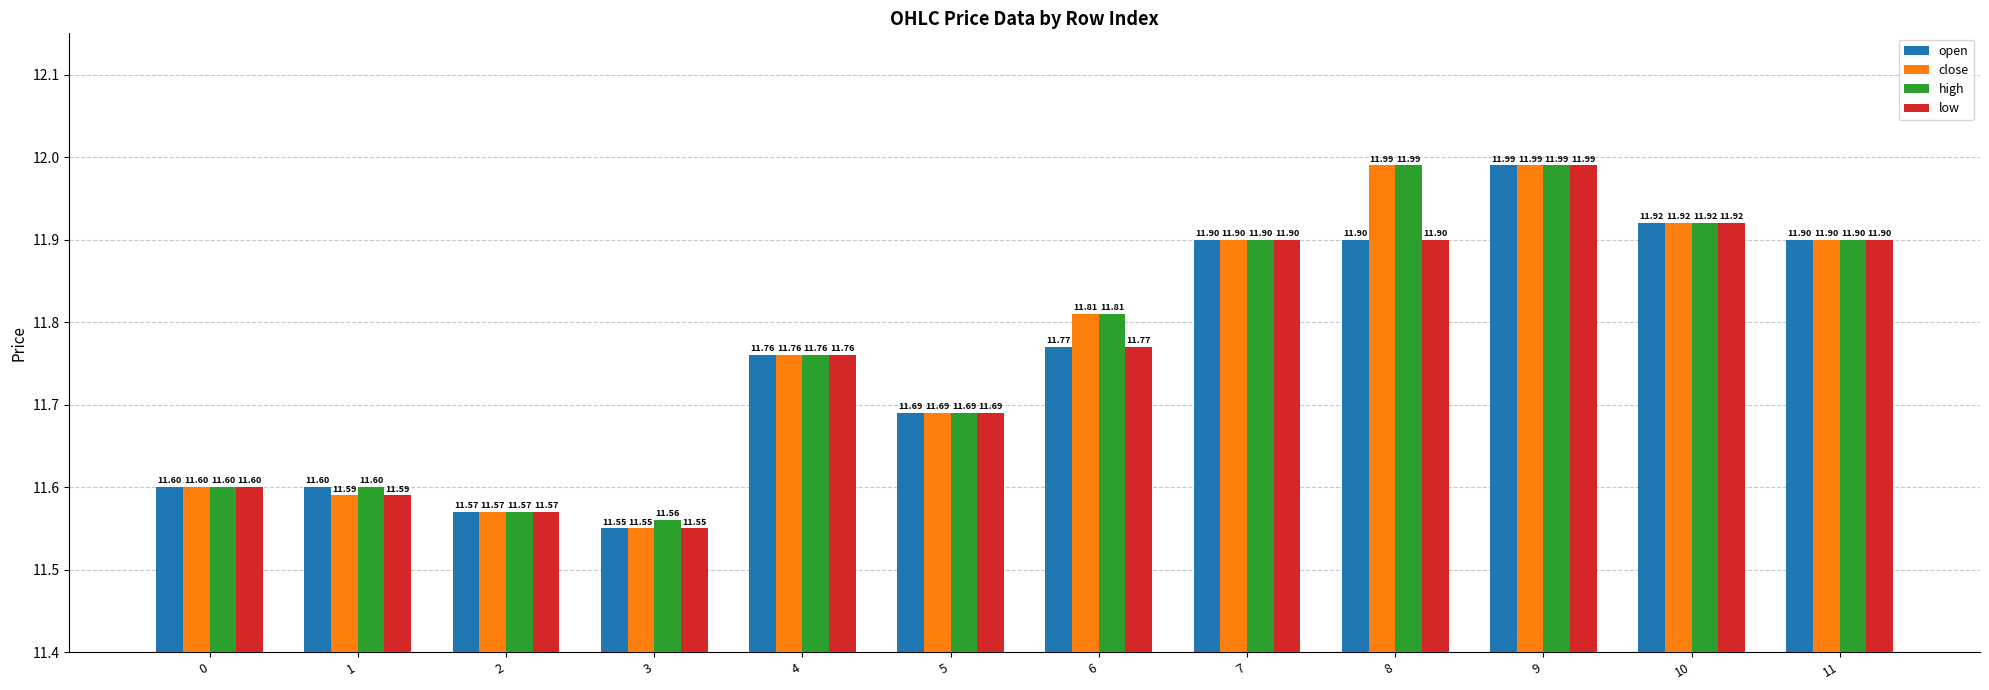

What is the total value across all series at 4?

47.0